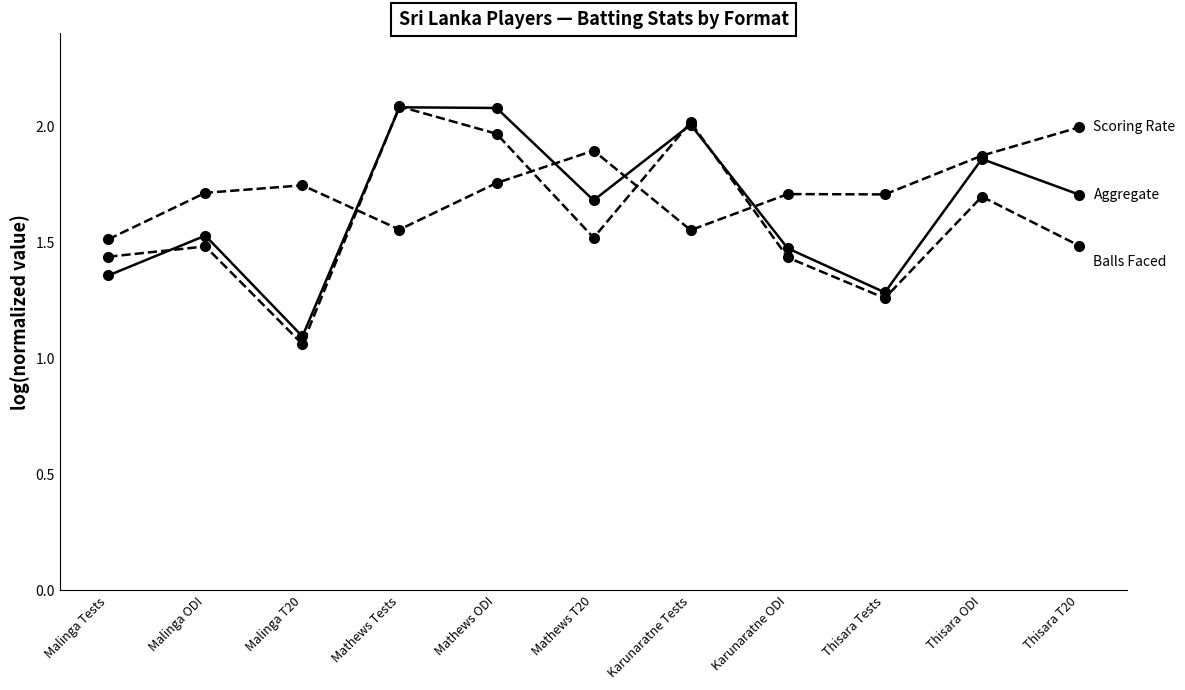

Is it true that Aggregate (log-norm) equals 2.3 at Malinga ODI?

False